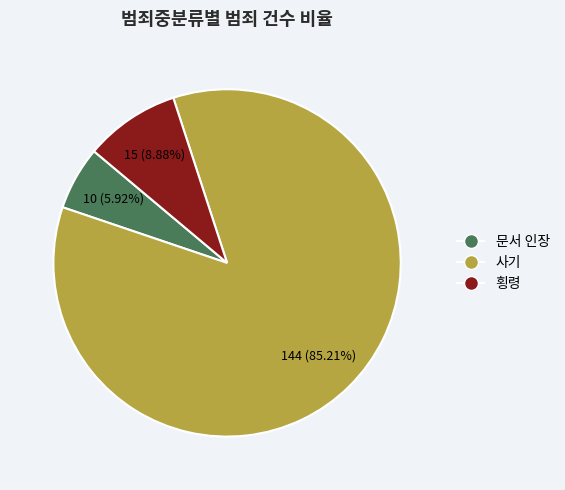

Count the number of slices in the pie.

3